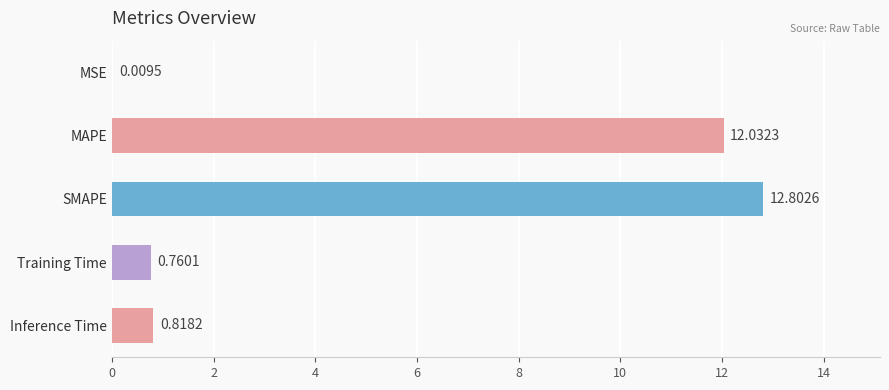

What is the sum of the values at SMAPE and MAPE?

24.8